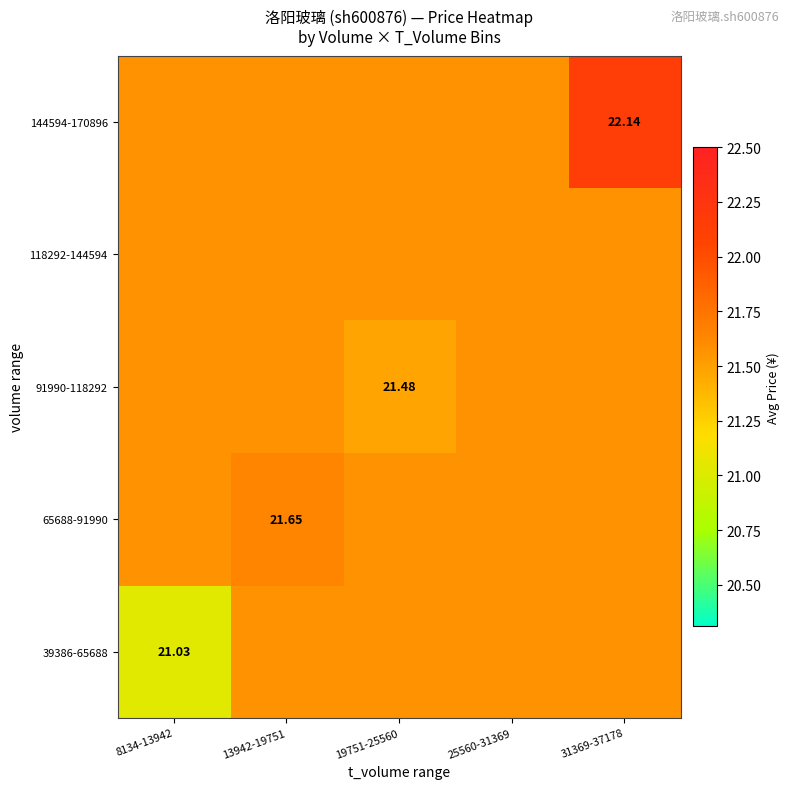

Rank the categories by 65688-91990 value from highest to lowest.

13942-19751, 8134-13942, 19751-25560, 25560-31369, 31369-37178